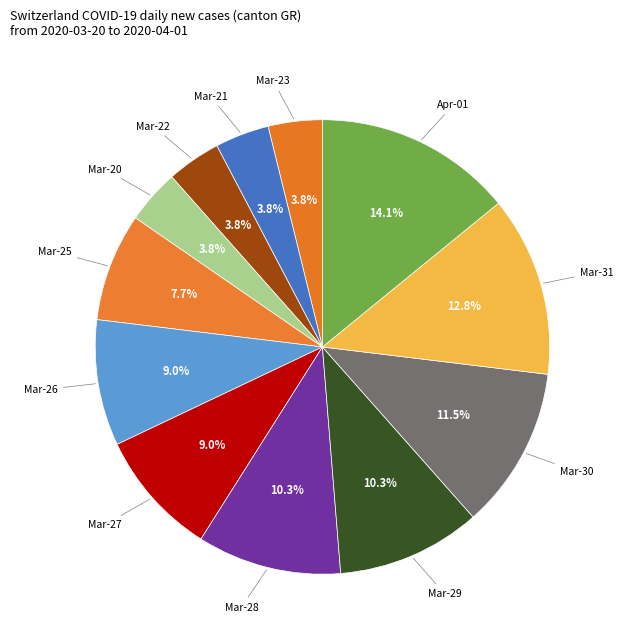

How many segments does this pie chart have?

12